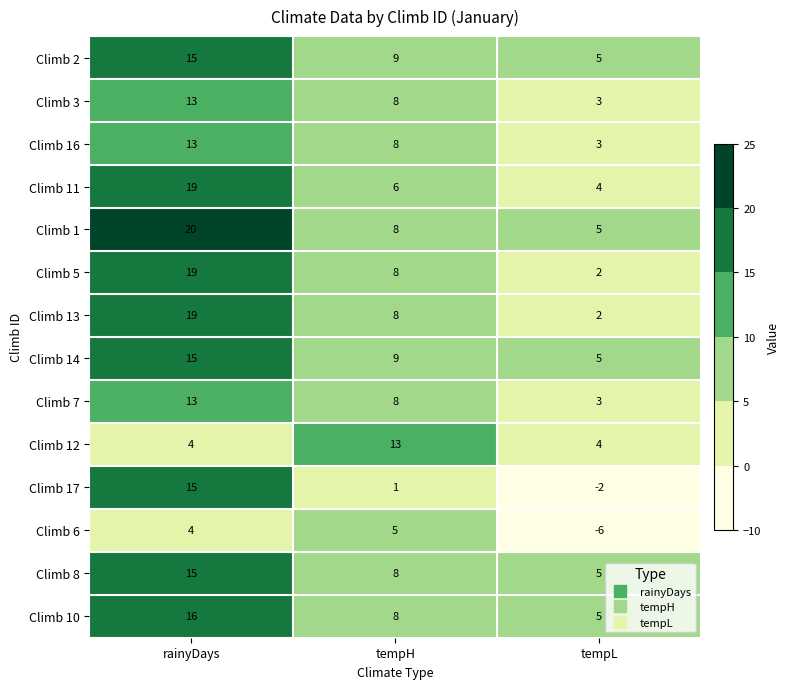

Count the Climb 3 values in the range 3 to 13.

3